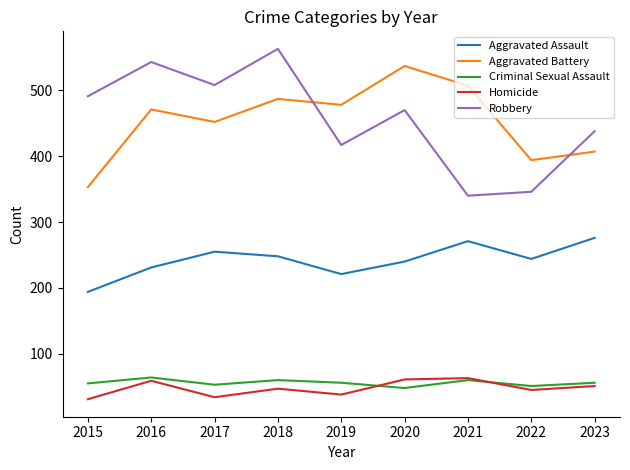

Is this an area chart (filled region under the line)?

No